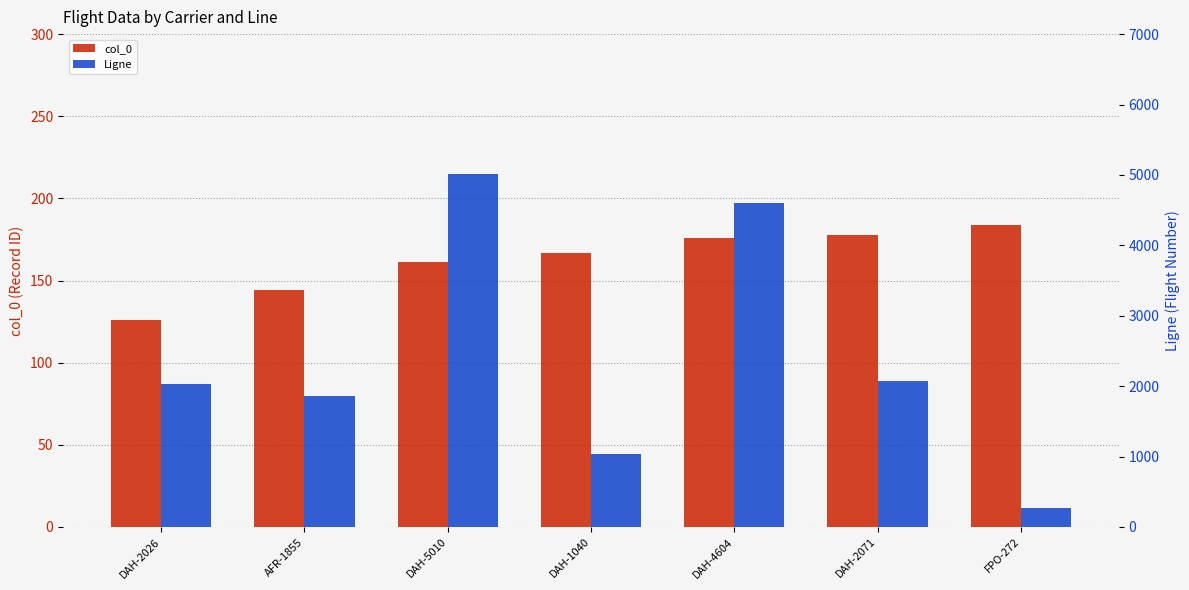

What are all the series names shown in the legend?

col_0, Ligne